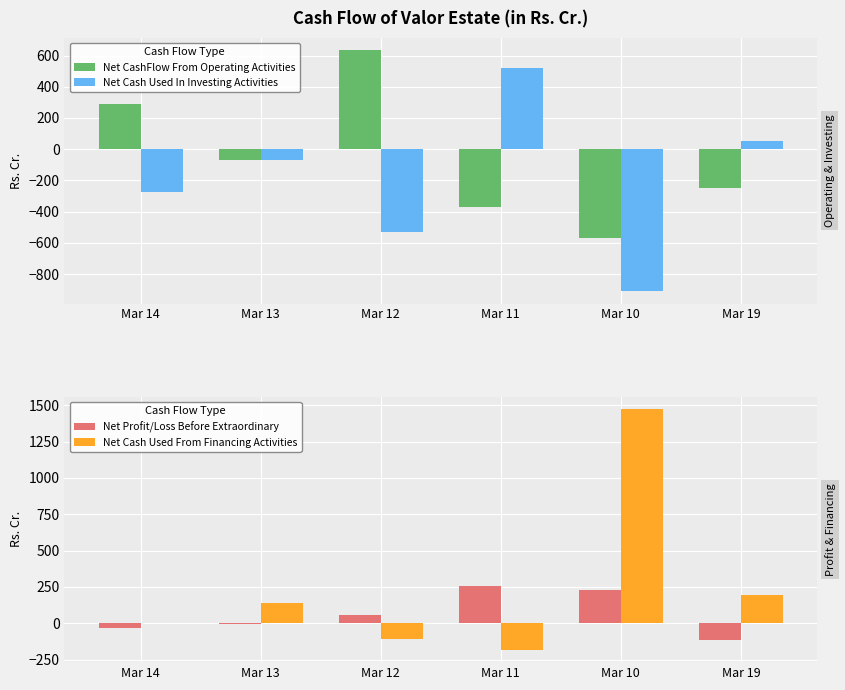

List the series in order of their overall mean, highest first.

Net Cash Used From Financing Activities, Net Profit/Loss Before Extraordinary, Net CashFlow From Operating Activities, Net Cash Used In Investing Activities